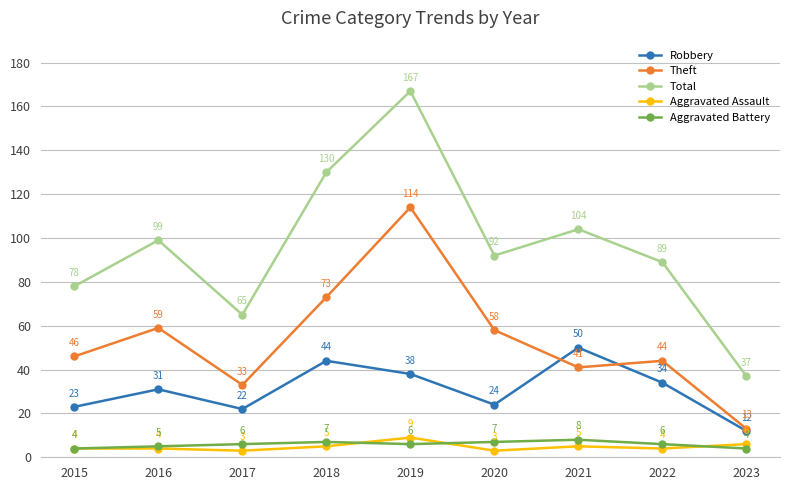

Count the number of categories in the chart.

9